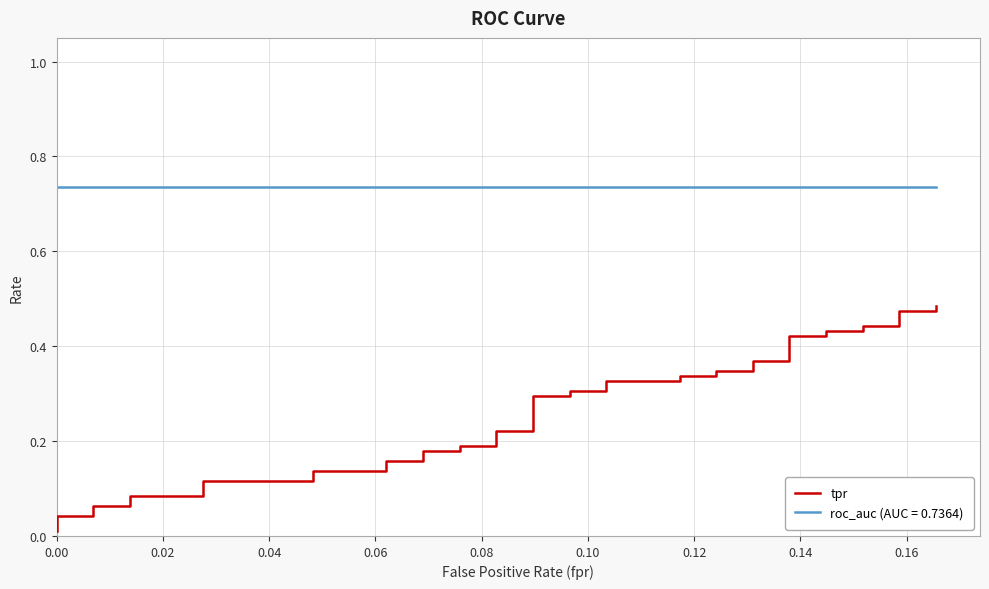

How many lines are shown in the chart?

1